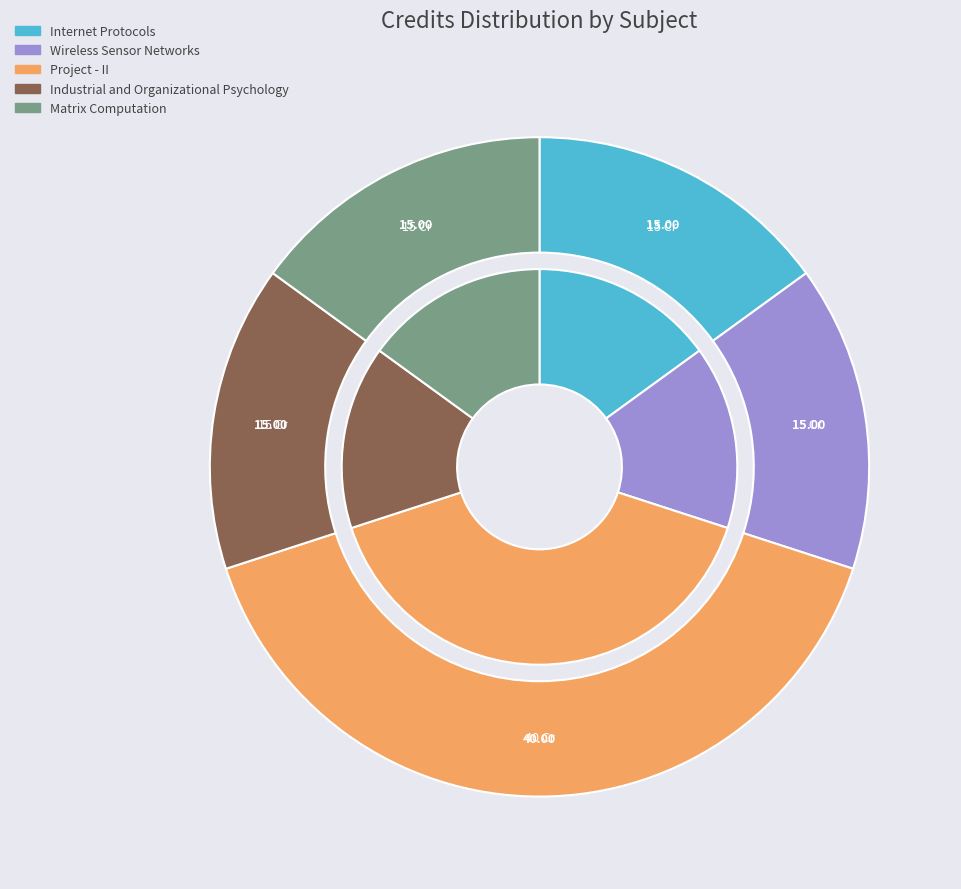

Approximately how many times larger is the value at Wireless Sensor Networks compared to Matrix Computation?

1.0